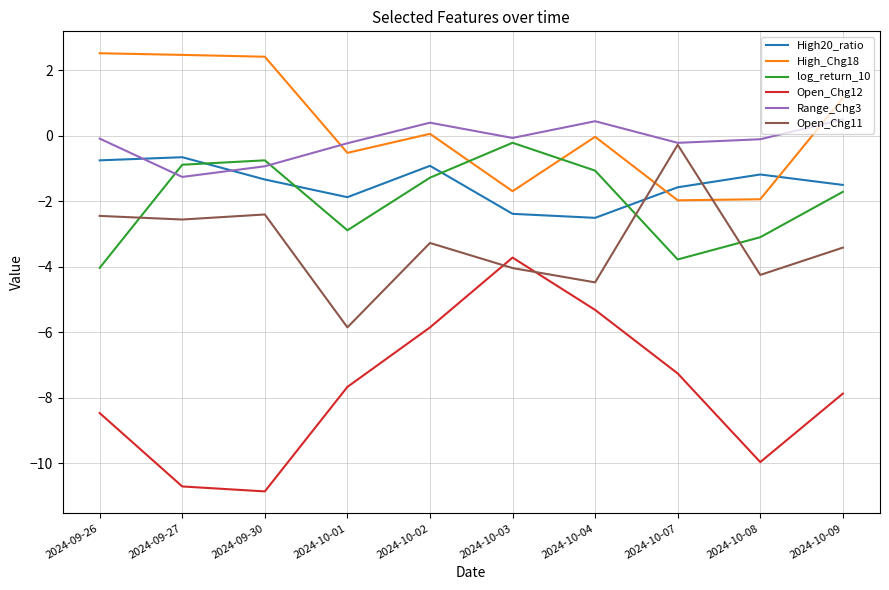

What is the difference between the High20_ratio values at 2024-10-03 and 2024-10-04?

0.1